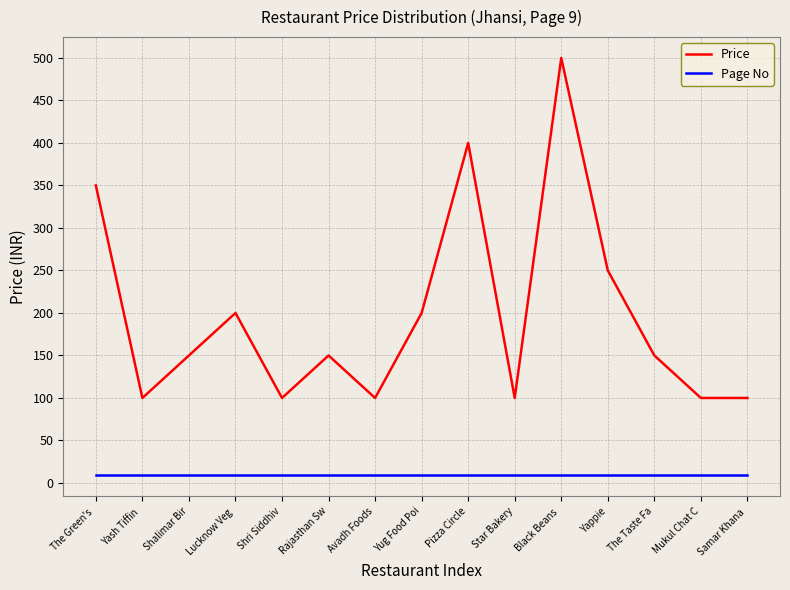

True or false: Price has a value of 150 at Rajasthan Sw.

True